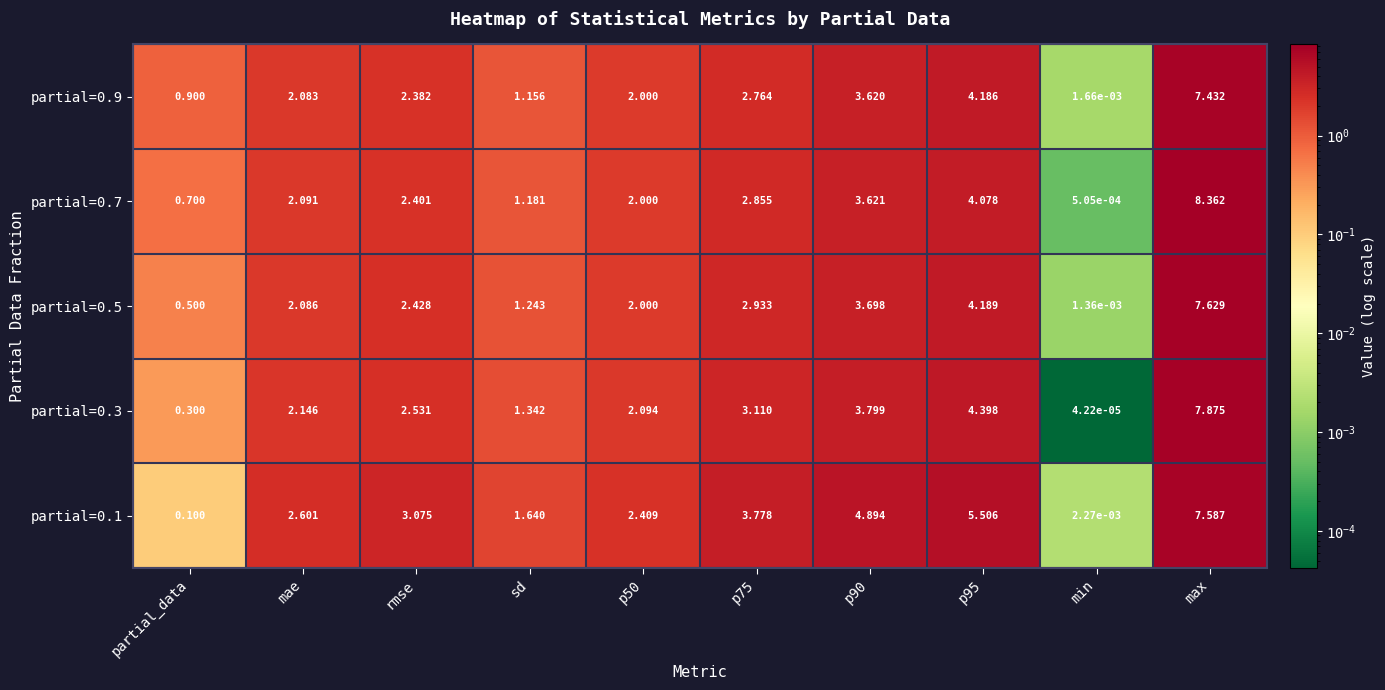

At which label does partial=0.5 reach its peak?

max